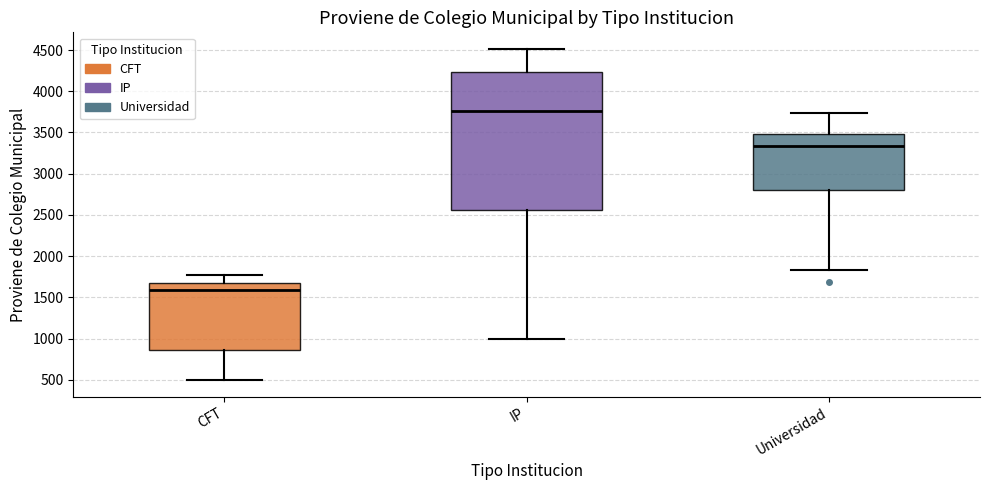

Reading left to right, read every box against the y-axis: the position of its median line, the range the box covers, and the ends of its whiskers. The values are not printed on the chart, so give them approximately, as read against the axis.

CFT: median 1600, box 850 to 1700, whiskers 500 to 1750
IP: median 3750, box 2550 to 4250, whiskers 1000 to 4500
Universidad: median 3350, box 2800 to 3500, whiskers 1850 to 3750